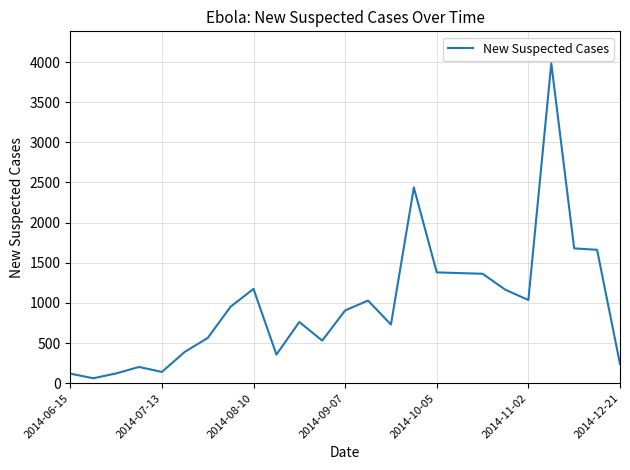

Count the number of categories in the chart.

25